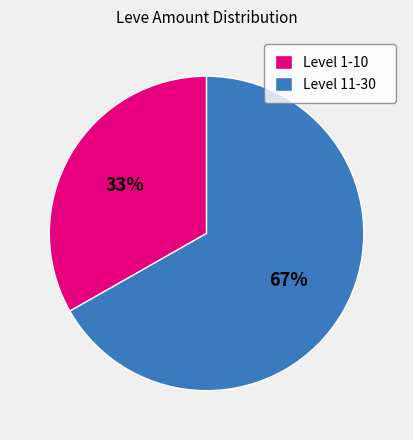

Do Level 11-30 and Level 1-10 together represent more than half of the pie?

Yes